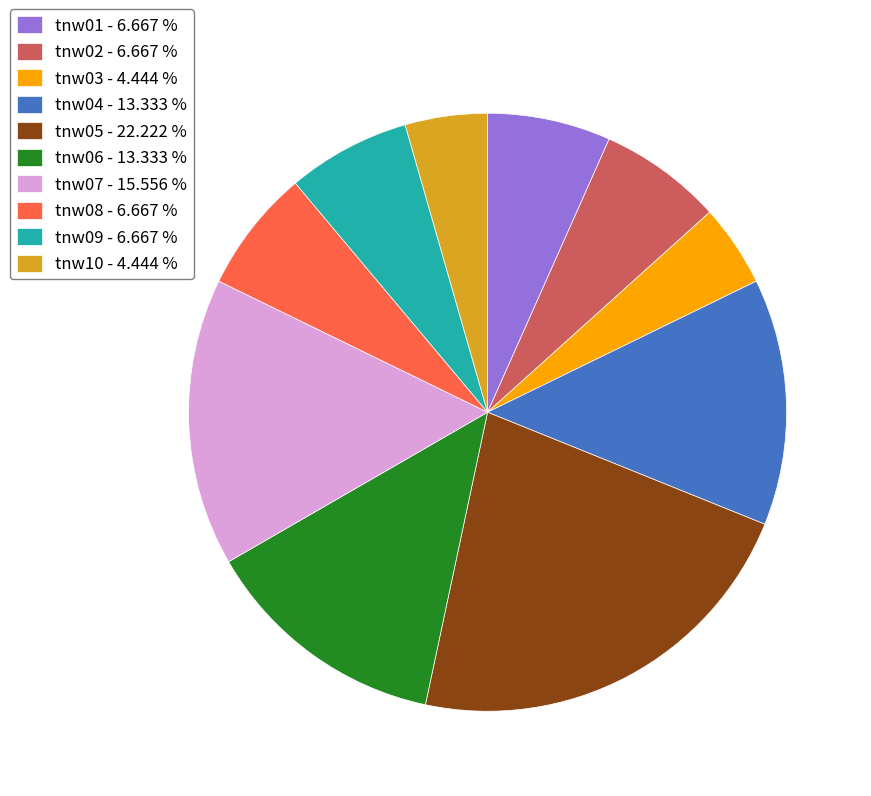

Do tnw08 - 6.667 % and tnw03 - 4.444 % together represent more than half of the pie?

No